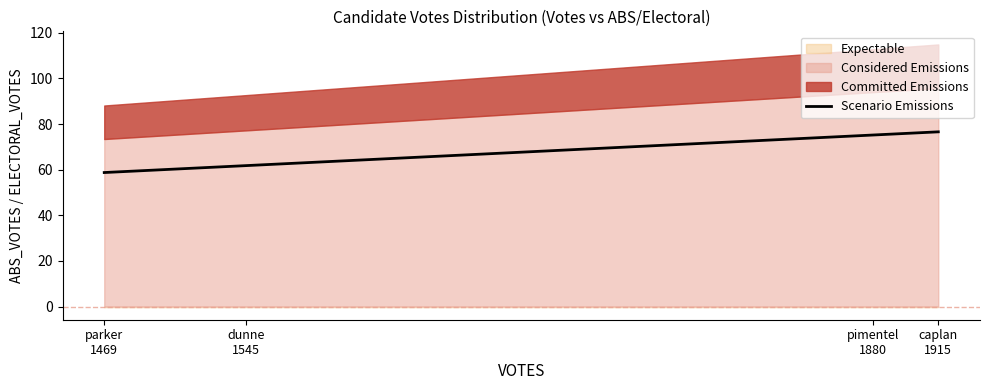

At which label does the data first exceed 75?

pimentel
1880